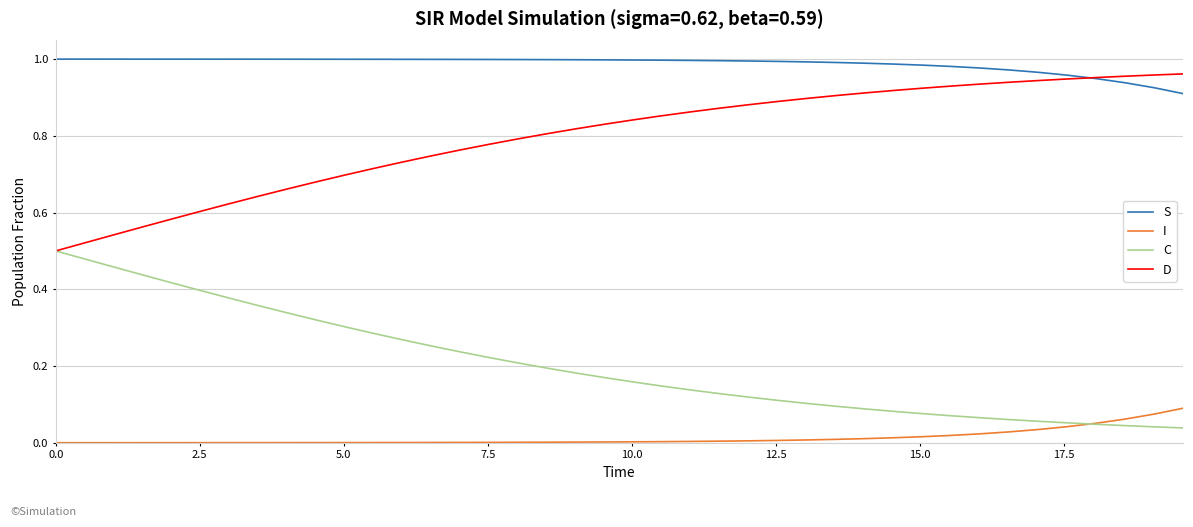

True or false: I and D cross at least once.

False